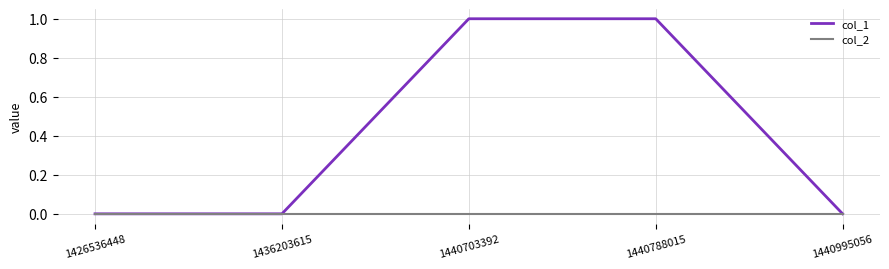

Is the value of col_2 at 1440995056 greater than the value of col_1 at 1440703392?

No